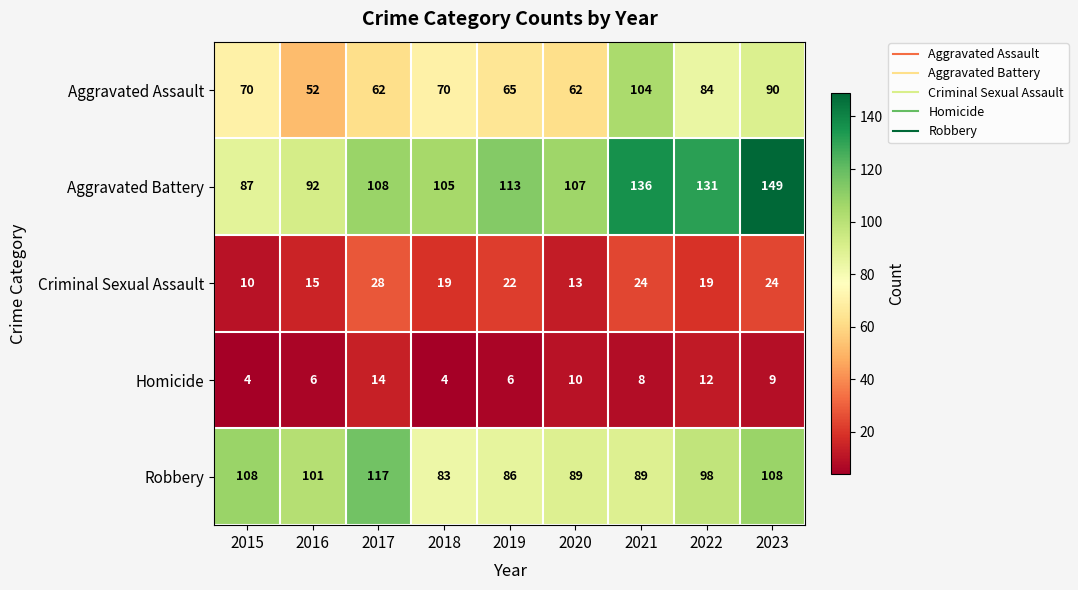

True or false: Aggravated Assault has a value of 124 at 2015.

False